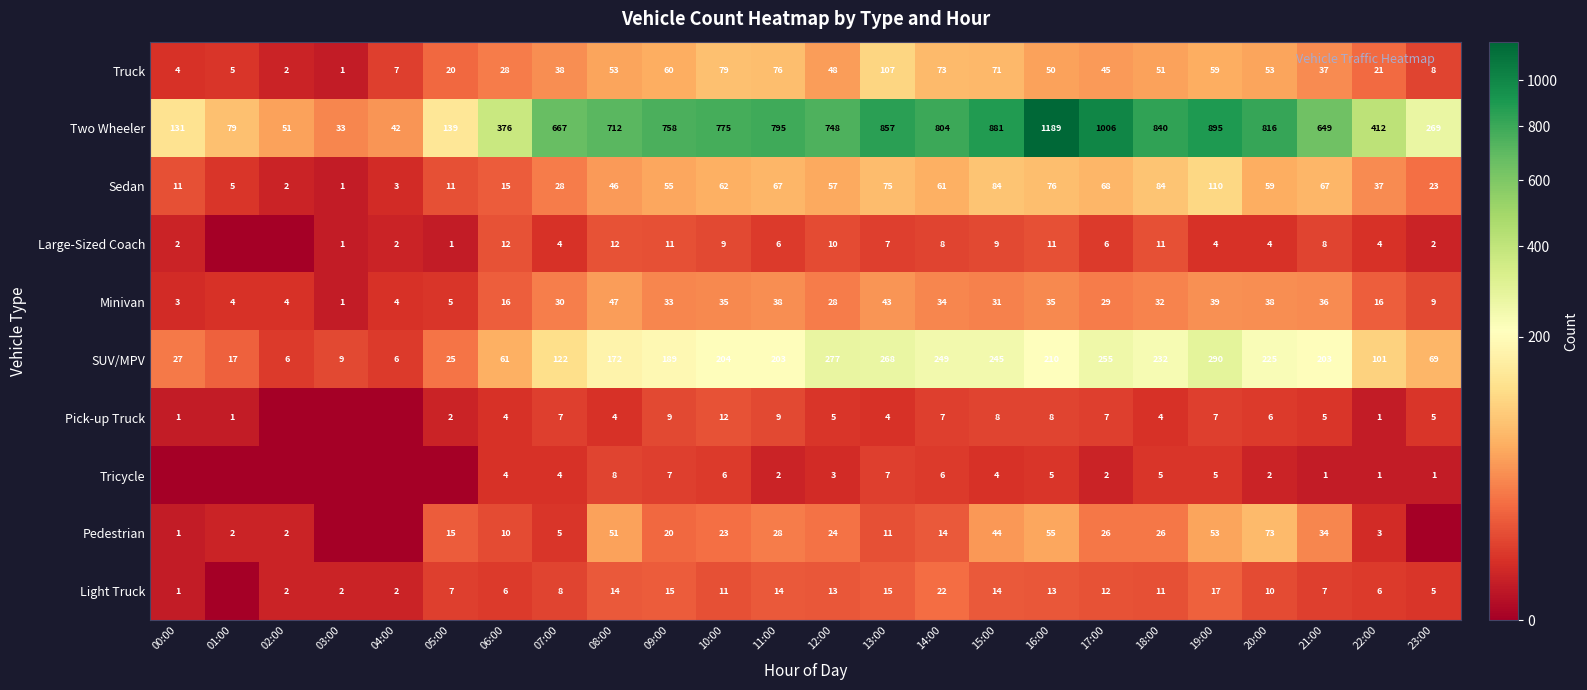

What is the total value across all series at 22:00?

602